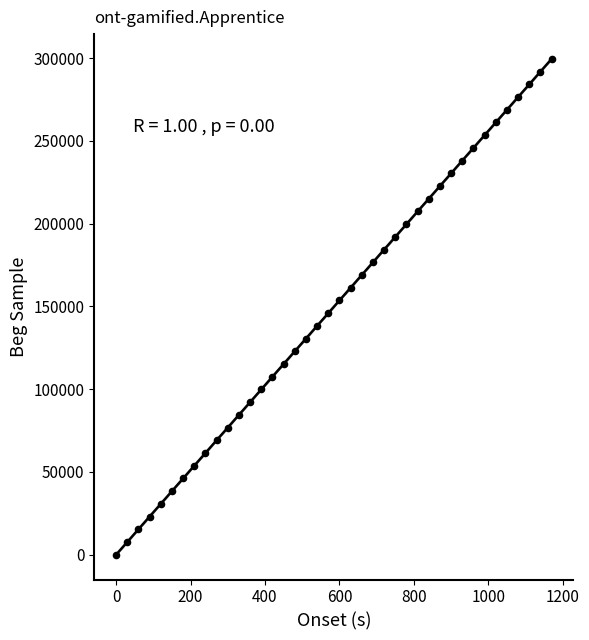

What is the range of Y values (max minus min)?

299520